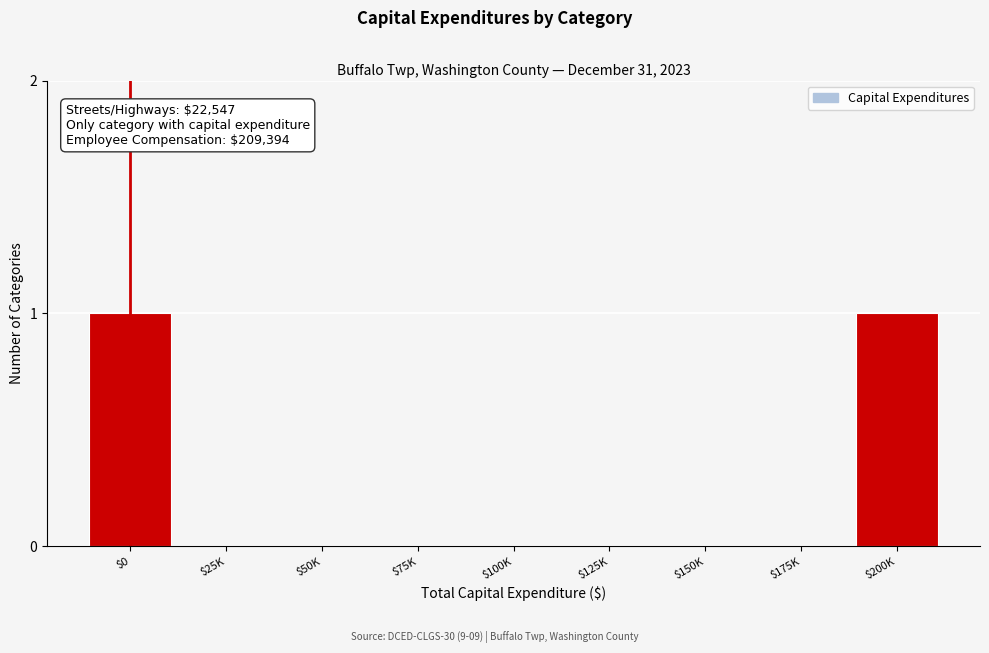

The value at $125K is 1. True or false?

False